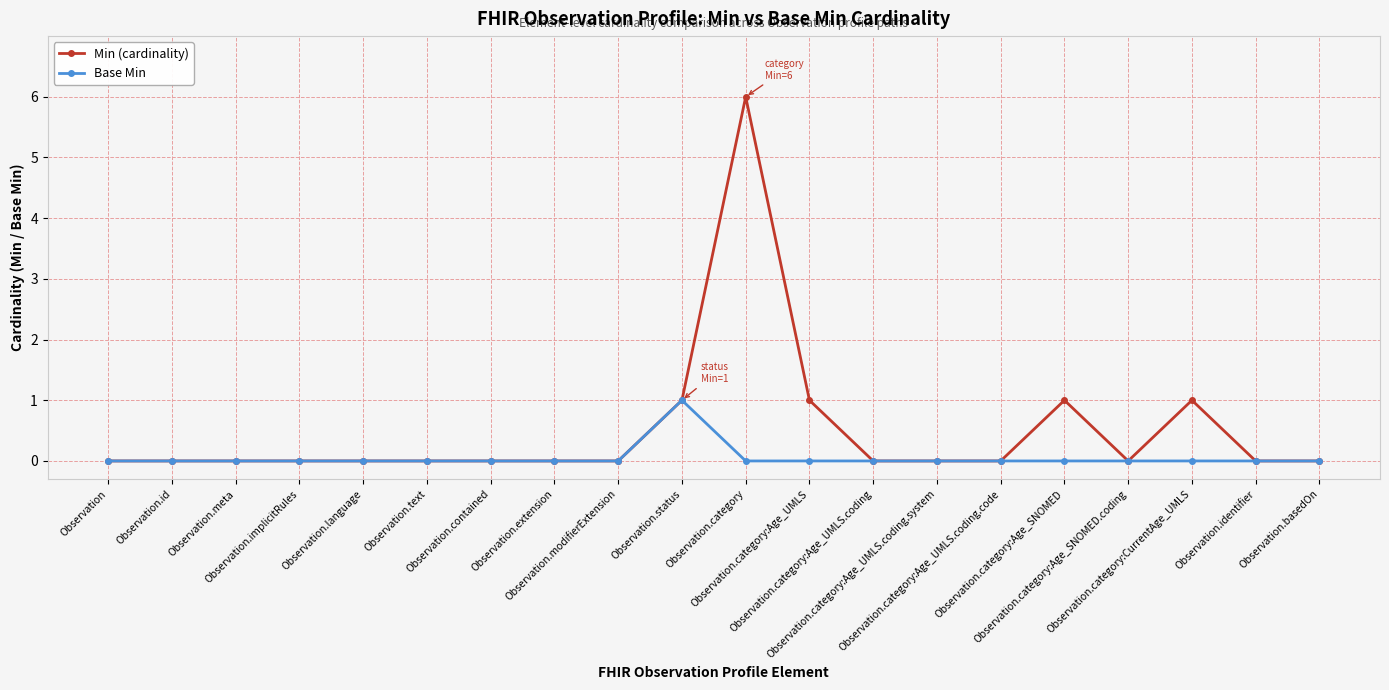

What is the sum of all Min (cardinality) values?

10